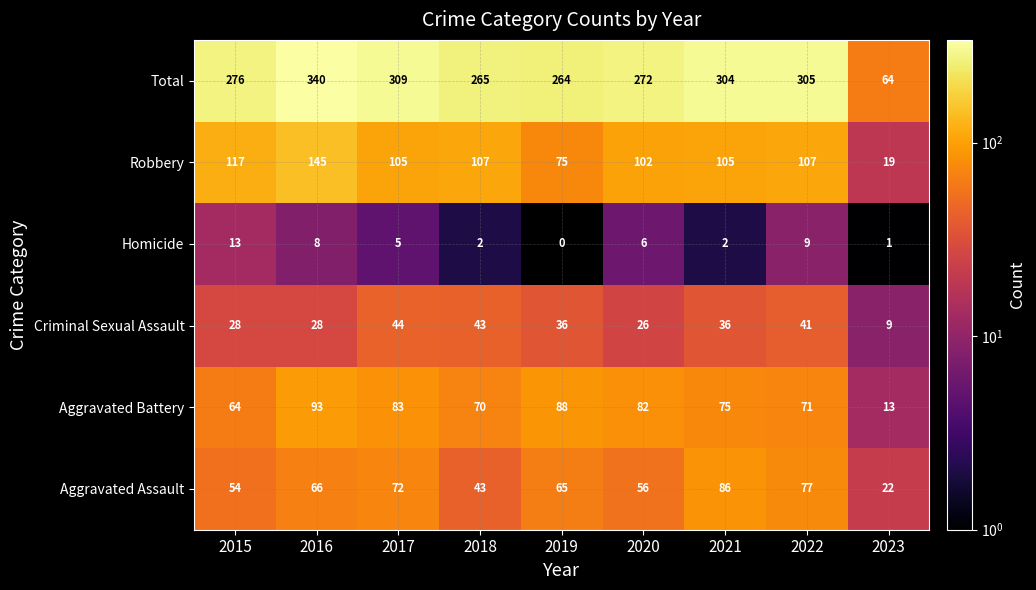

What is the lowest value of the Aggravated Battery series?

13